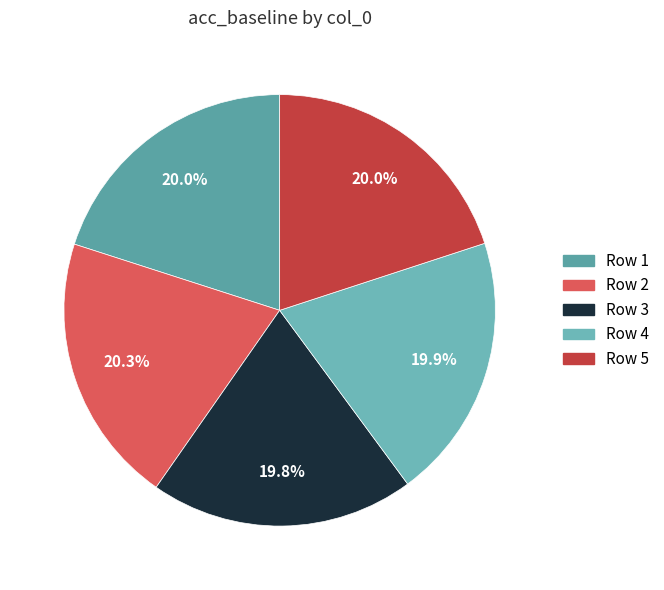

Which slice is the largest?

2